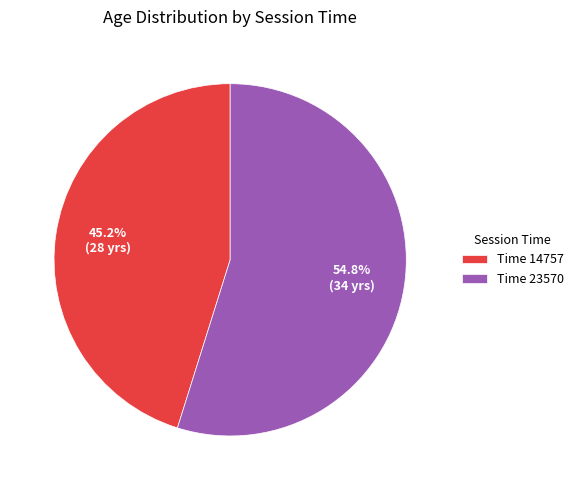

Is the sum of Time 14757 and Time 23570 greater than half?

Yes